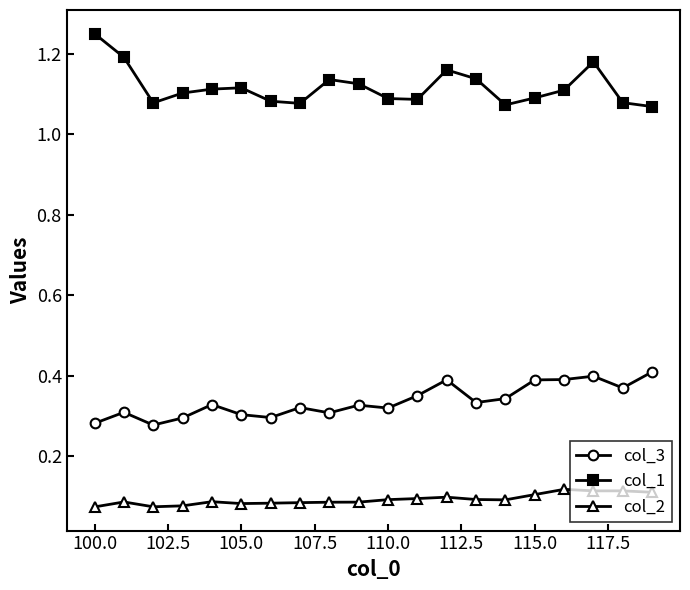

True or false: col_3 and col_2 cross at least once.

False